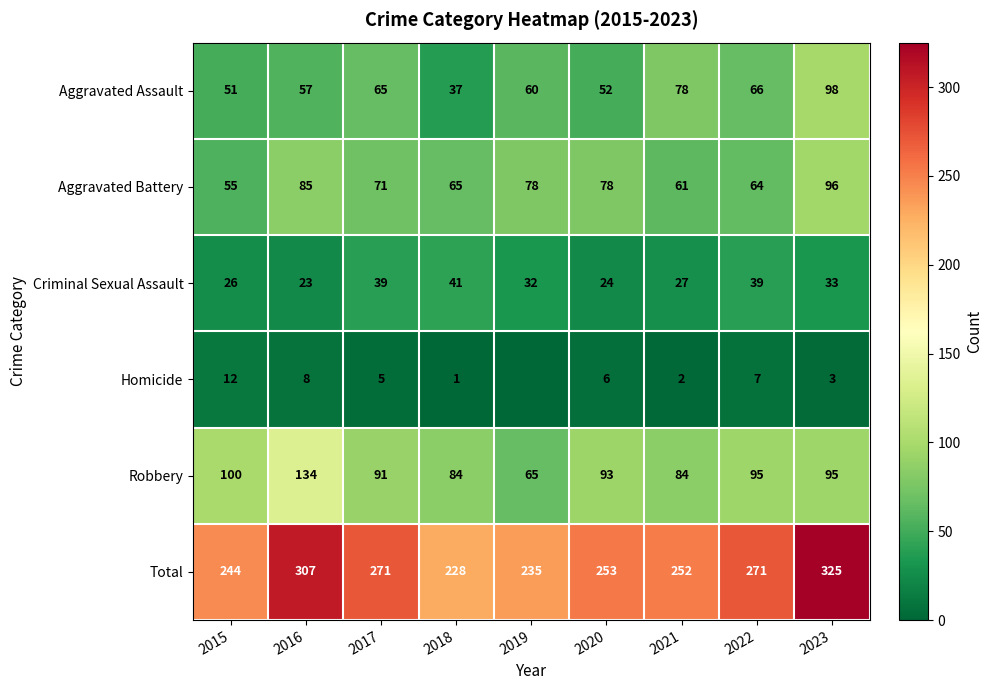

Between 2023 and 2021, which is larger?

2023